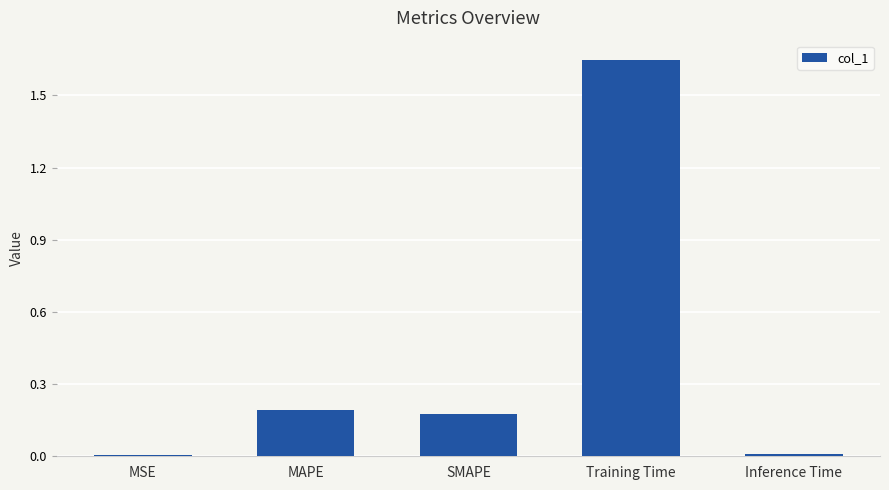

What is the sum of the values at MAPE and Training Time?

1.8